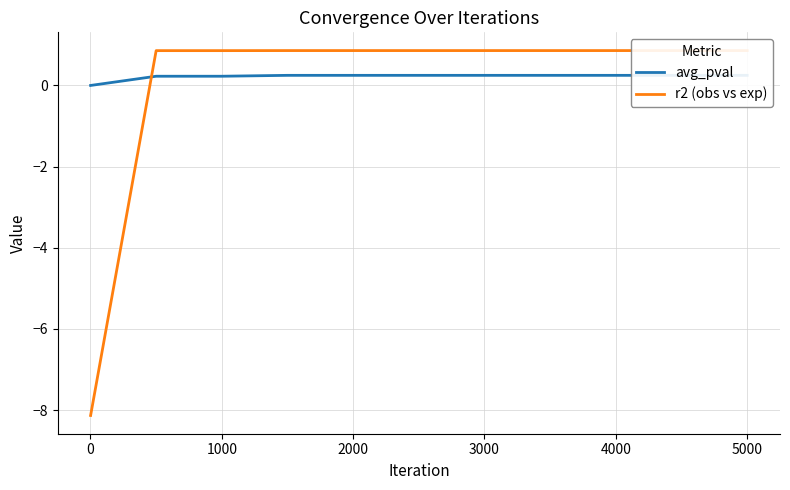

Is the value of r2 (obs vs exp) at 1000 greater than the value of avg_pval at 1000?

Yes